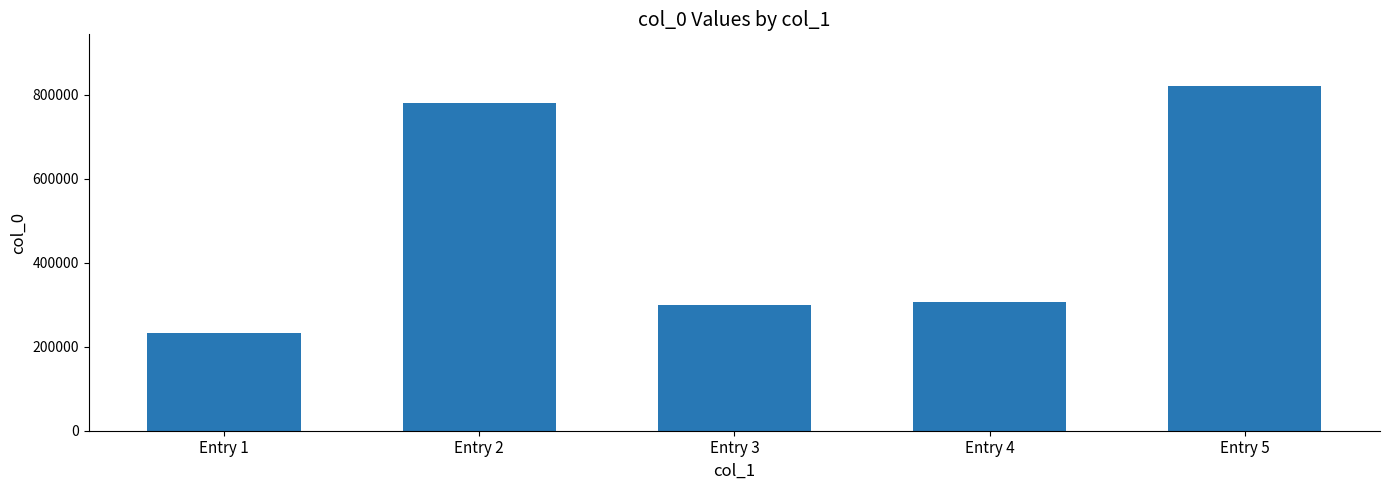

What is the sum of the values at Entry 5 and Entry 4?

1127325